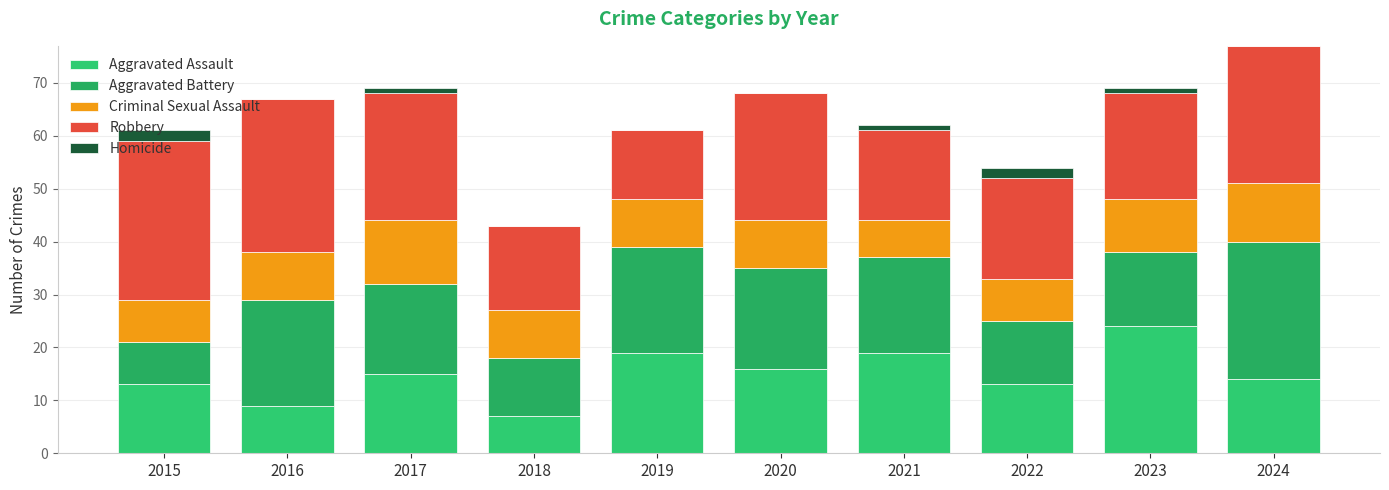

Does the chart contain stacked bars?

Yes